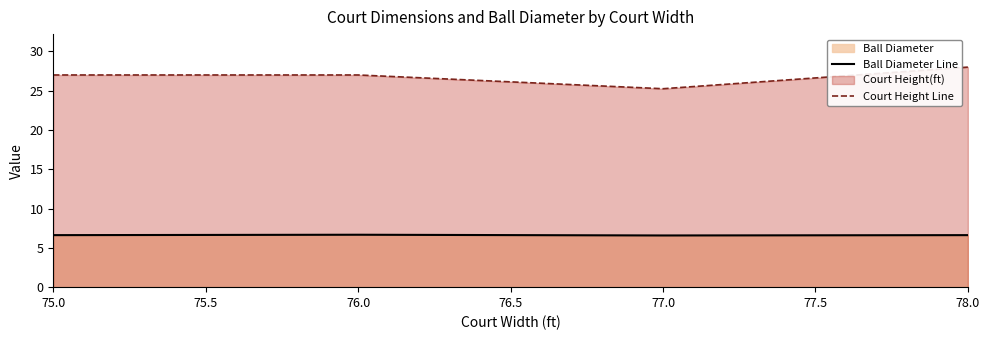

What is the difference between the highest and lowest values at 75.0?

20.4